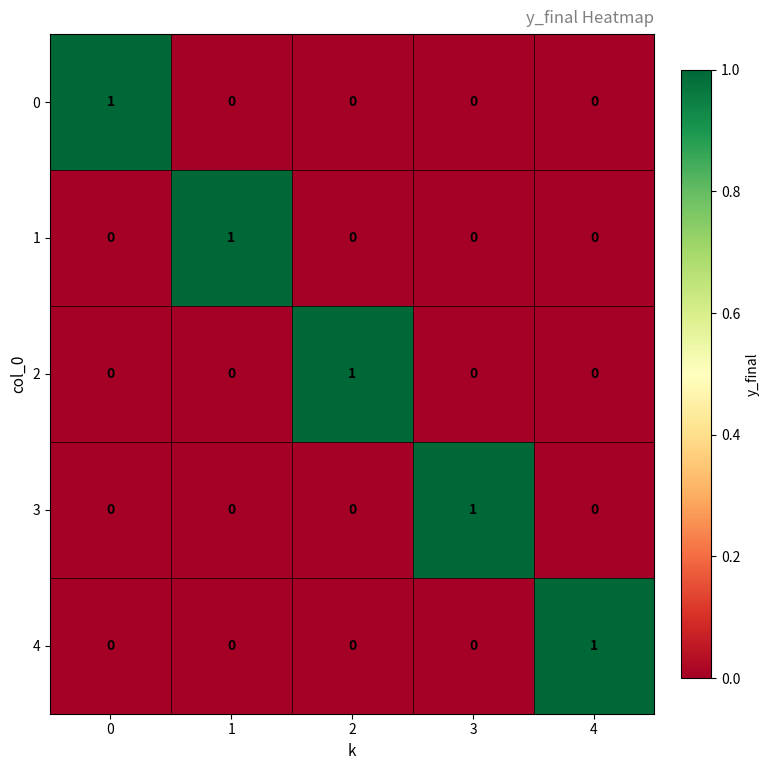

How many 2 values are between 0 and 1?

5